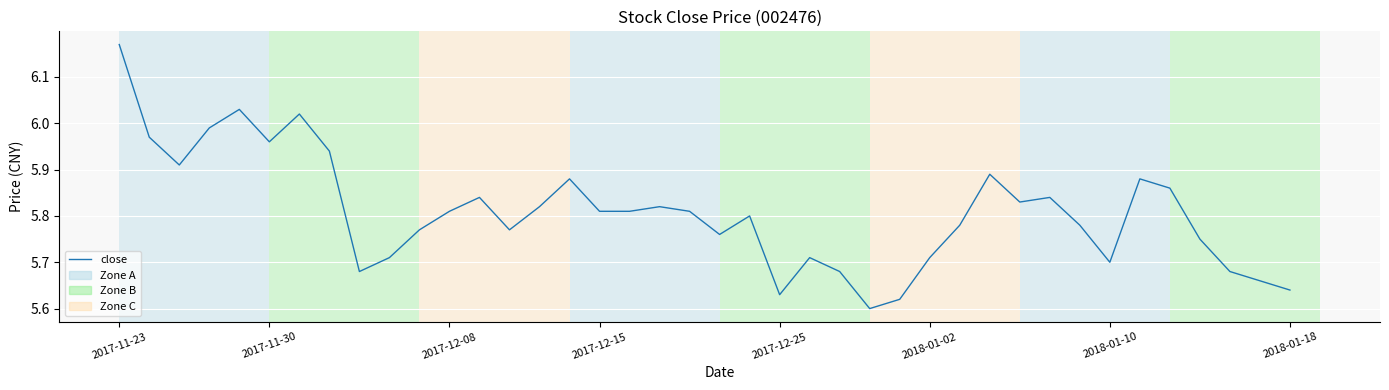

What is the difference between the maximum and minimum values?

0.6